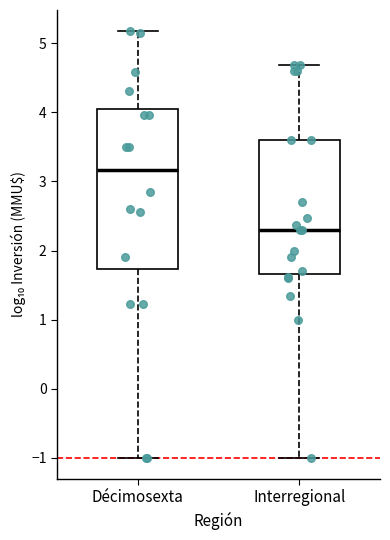

Which box's median line is the highest?

Décimosexta